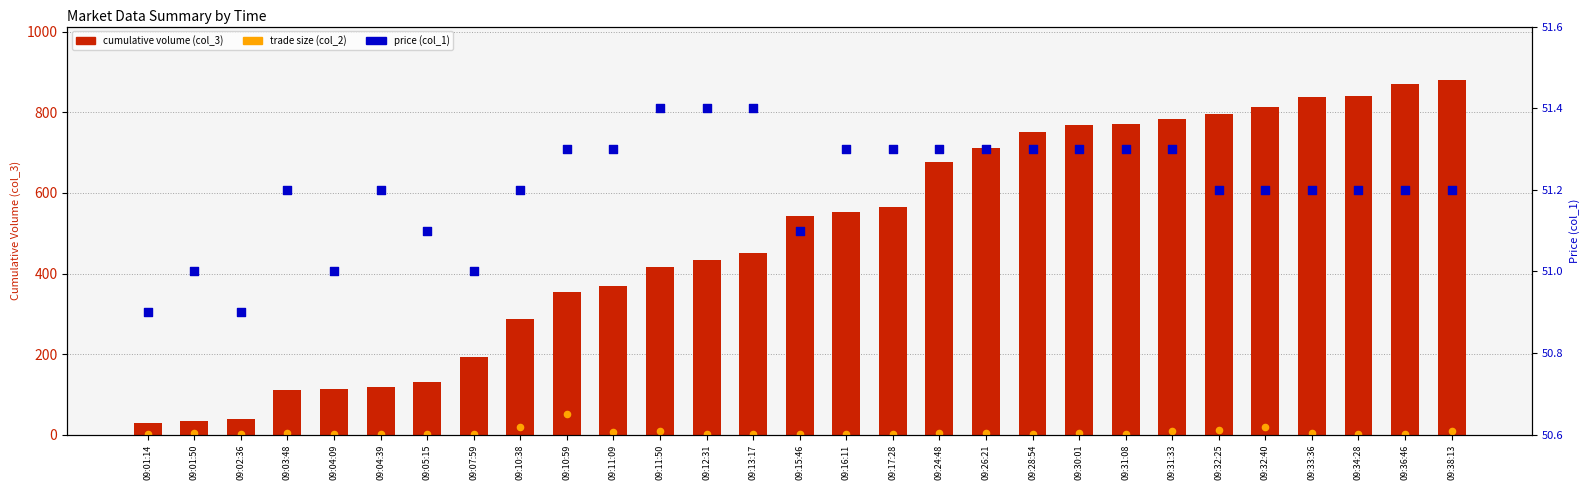

Which series contains the lowest Y value?

trade size (col_2)